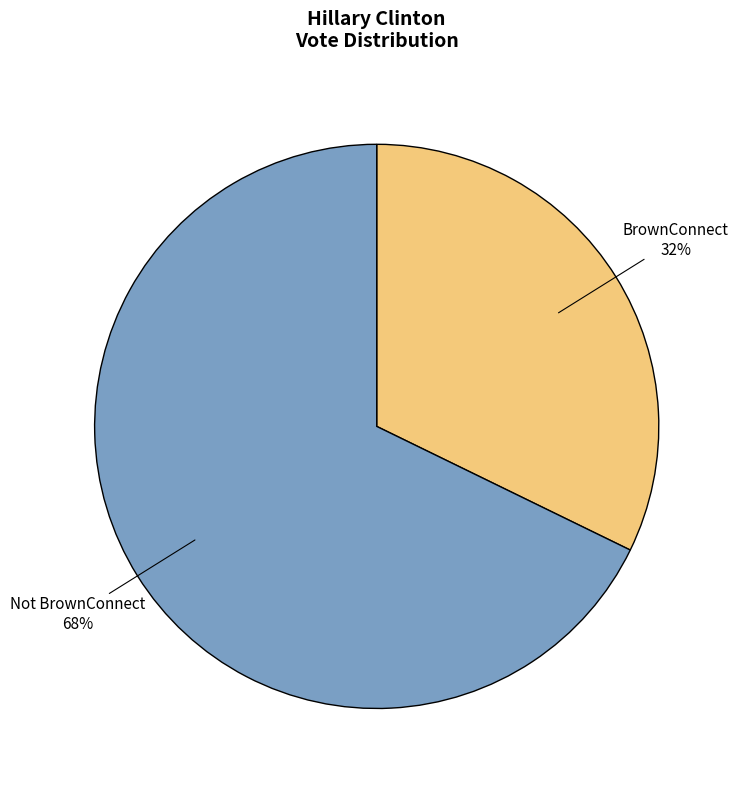

What is the majority slice?

Not BrownConnect